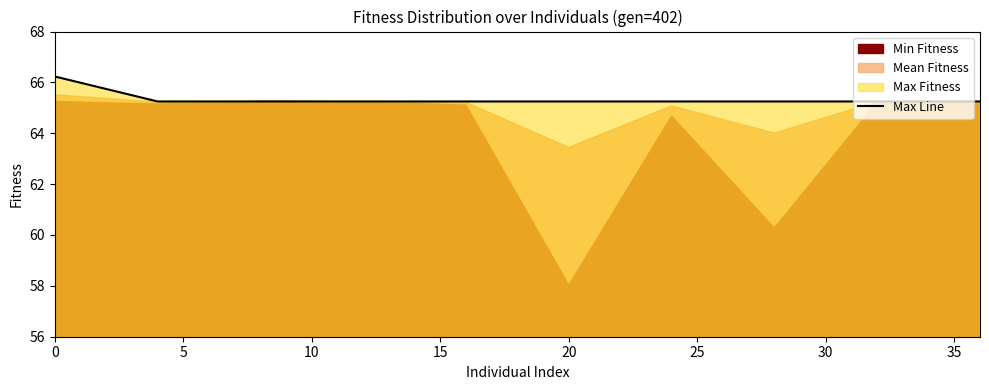

The Max Line series shows 23.9 at 20. True or false?

False